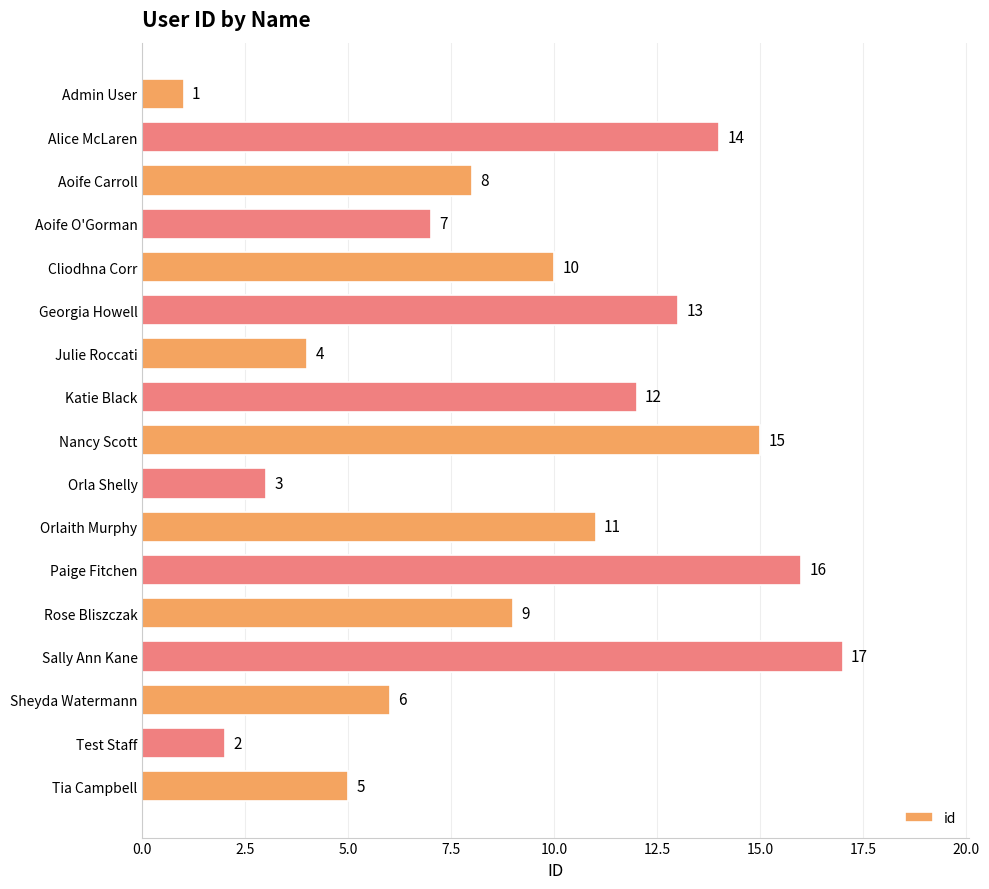

Does the chart contain stacked bars?

No